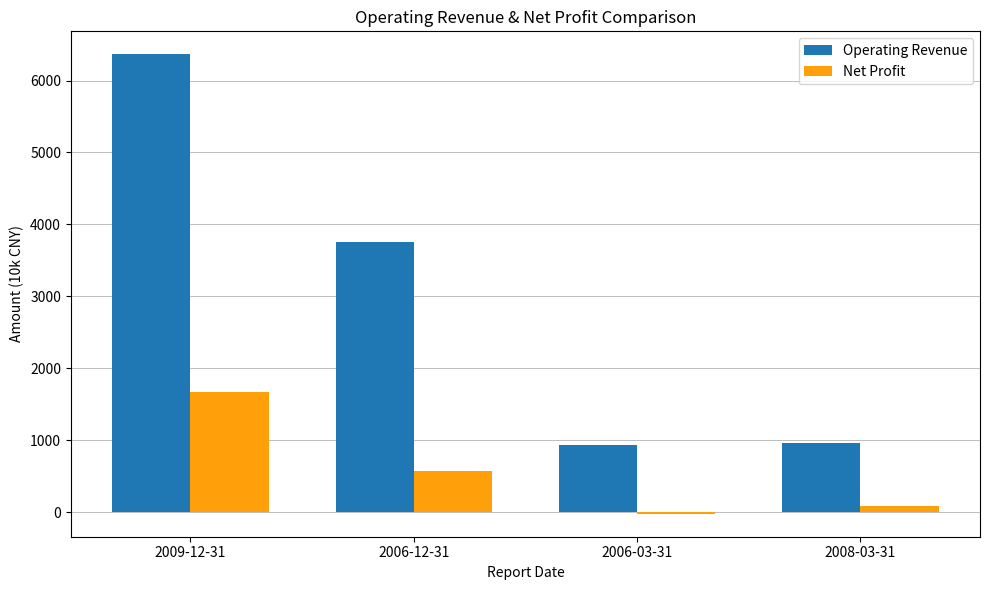

The value of Operating Revenue at 2006-03-31 is 930. True or false?

True